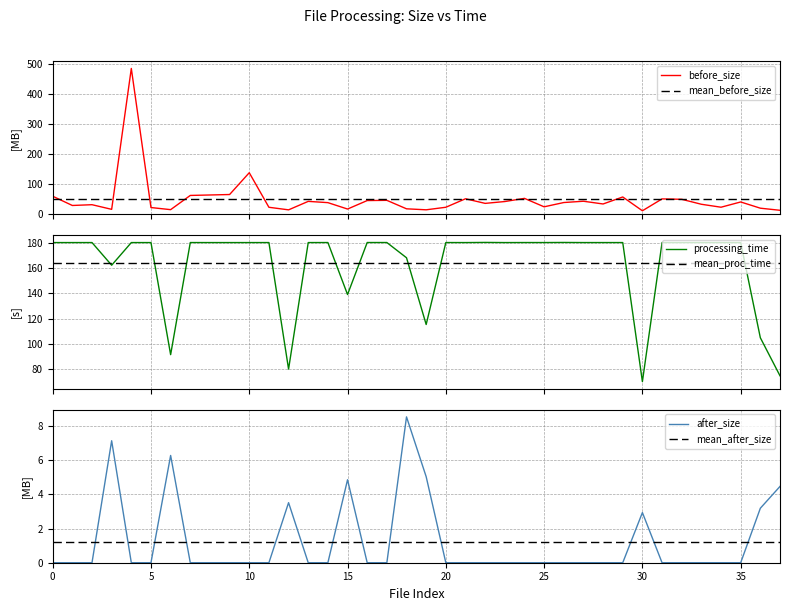

What is the lowest value of the processing_time series?

70.2